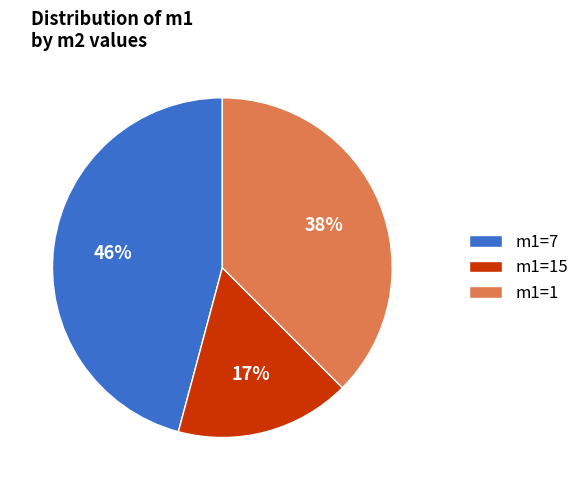

What is the ratio of the value at m1=1 to the value at m1=15?

2.2